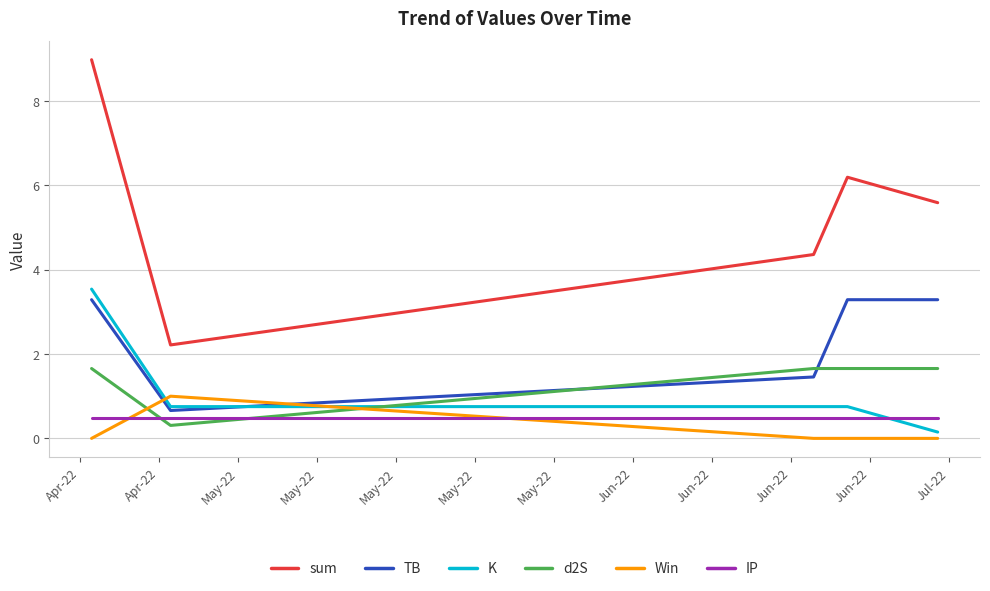

Which series has the largest total across all categories?

sum